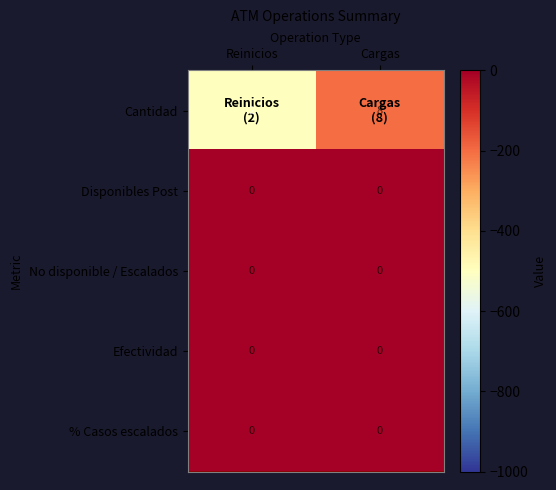

Is it true that No disponible / Escalados equals 0 at Reinicios?

True